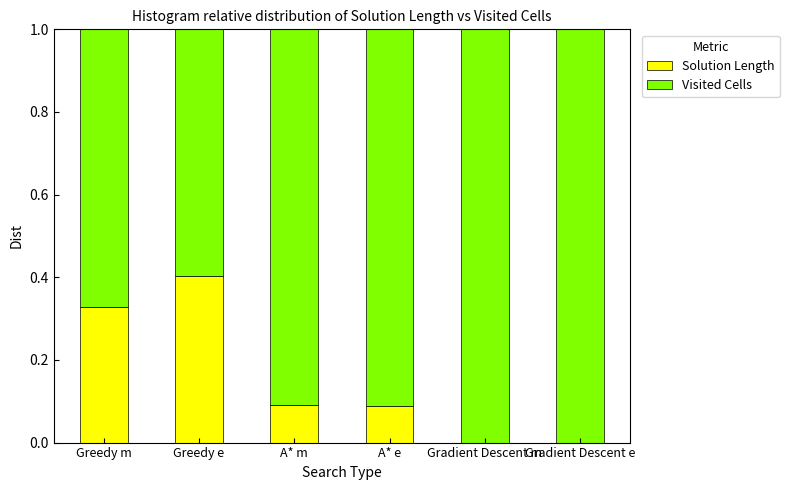

What is the sum of the Solution Length values at Greedy m and A* e?

0.4